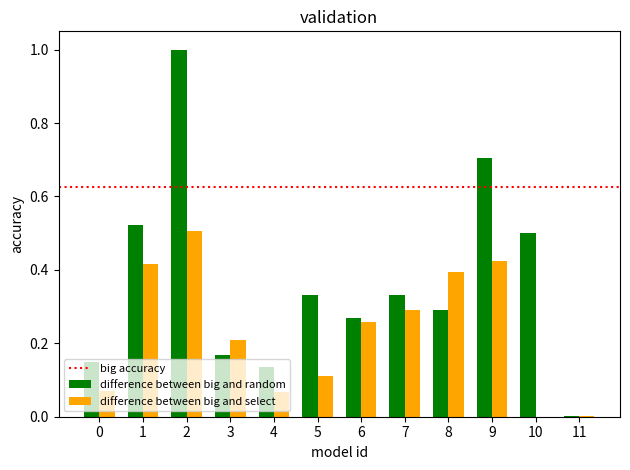

Between 8 and 11, which series saw the biggest shift?

difference between big and select